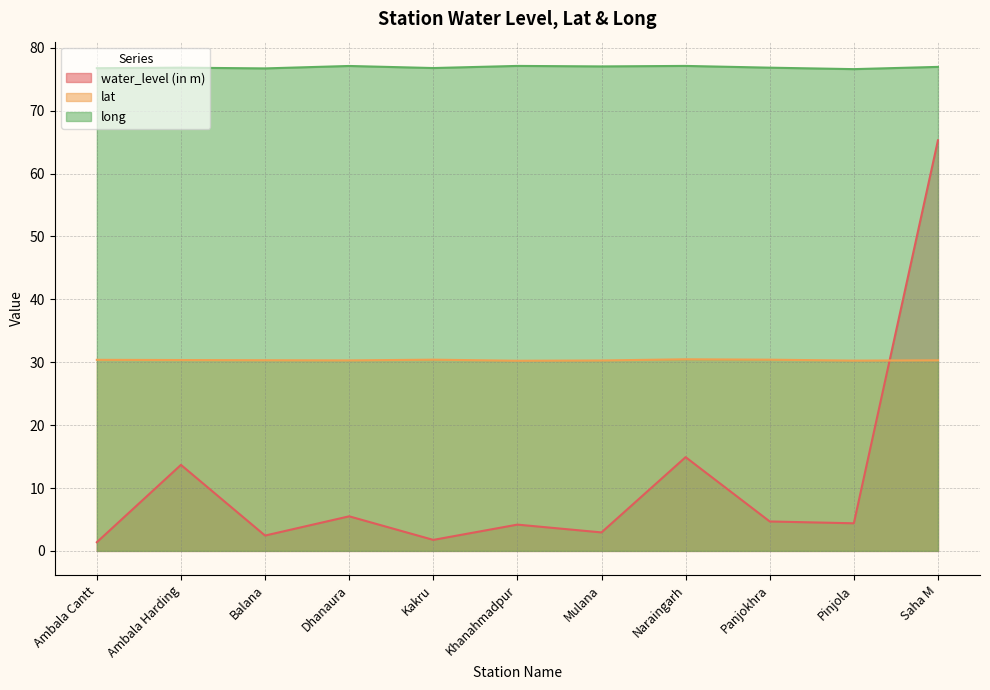

Which series has the largest range (max minus min)?

water_level (in m)